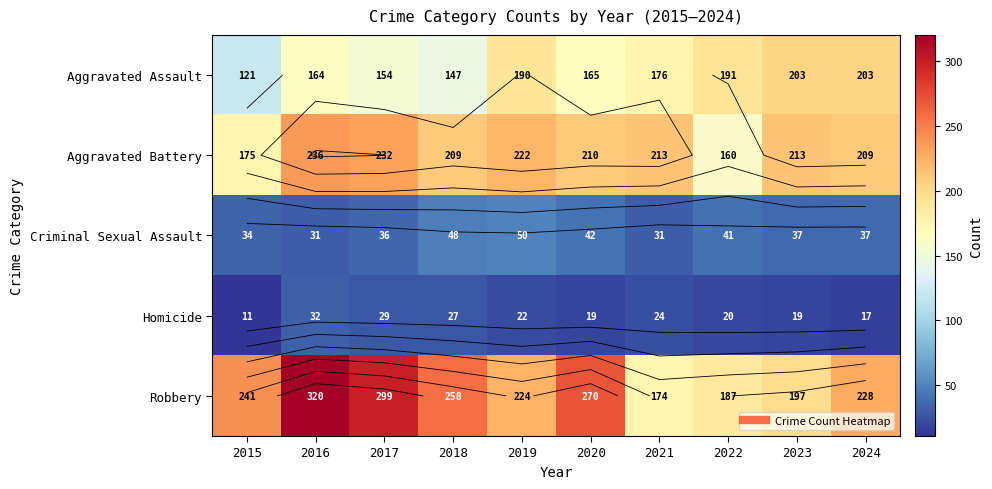

Between 2015 and 2016, which is larger?

2016